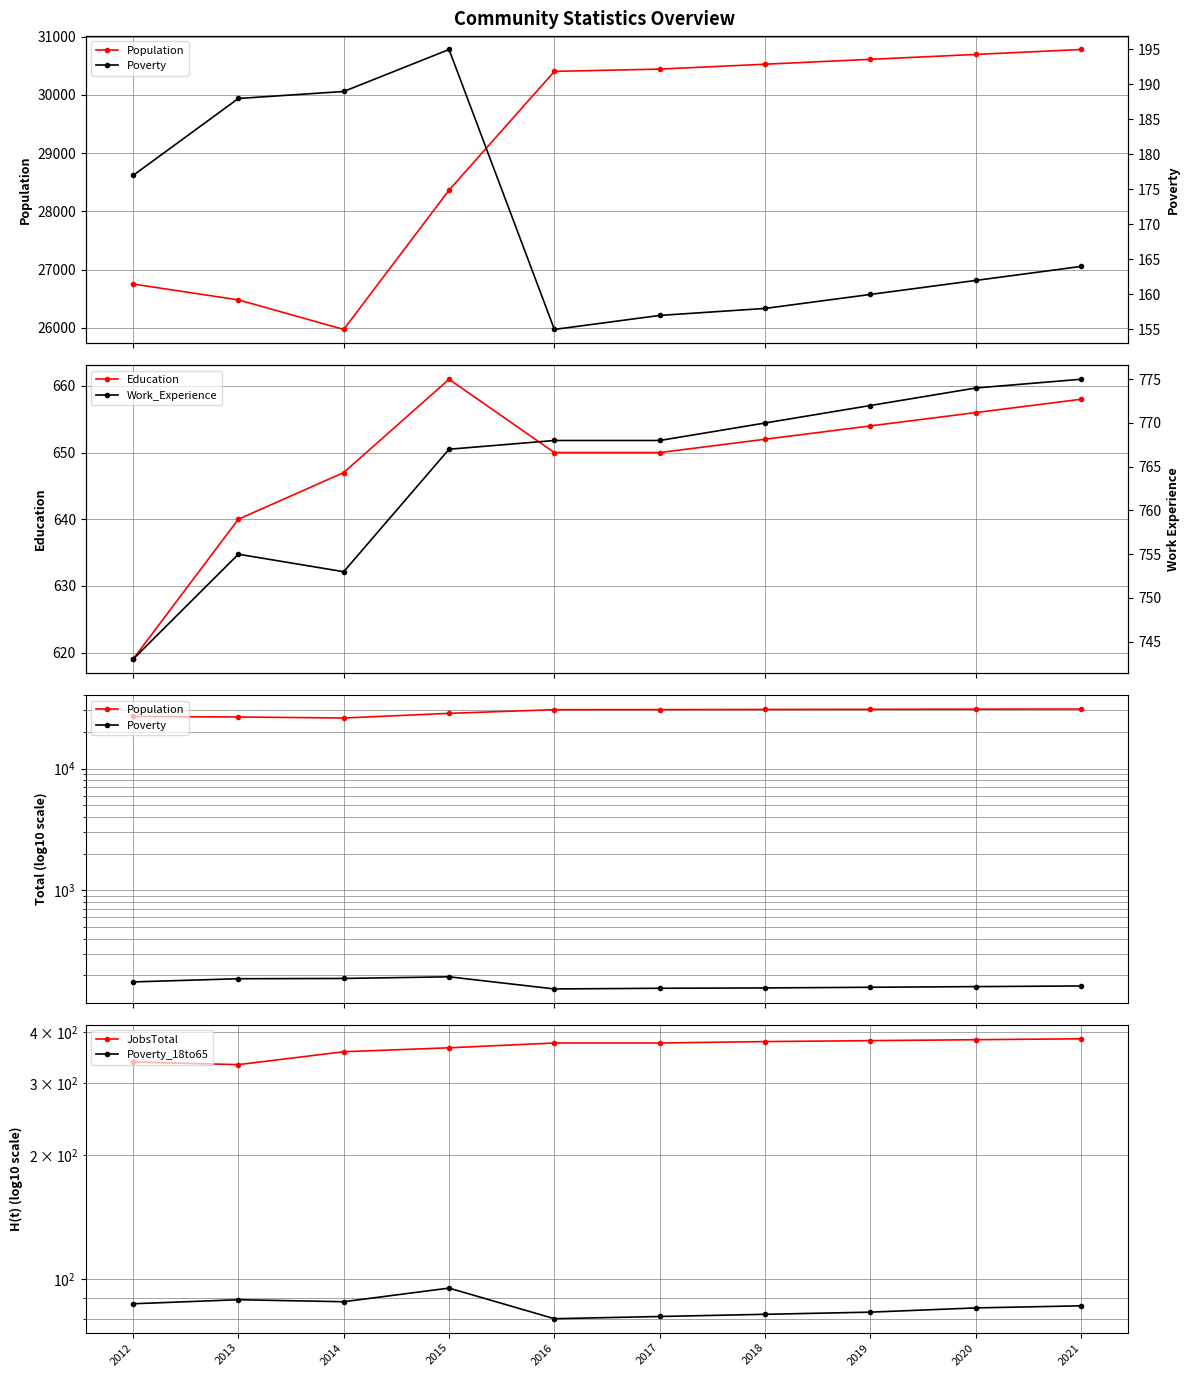

Which category has the lowest value across all series?

2016